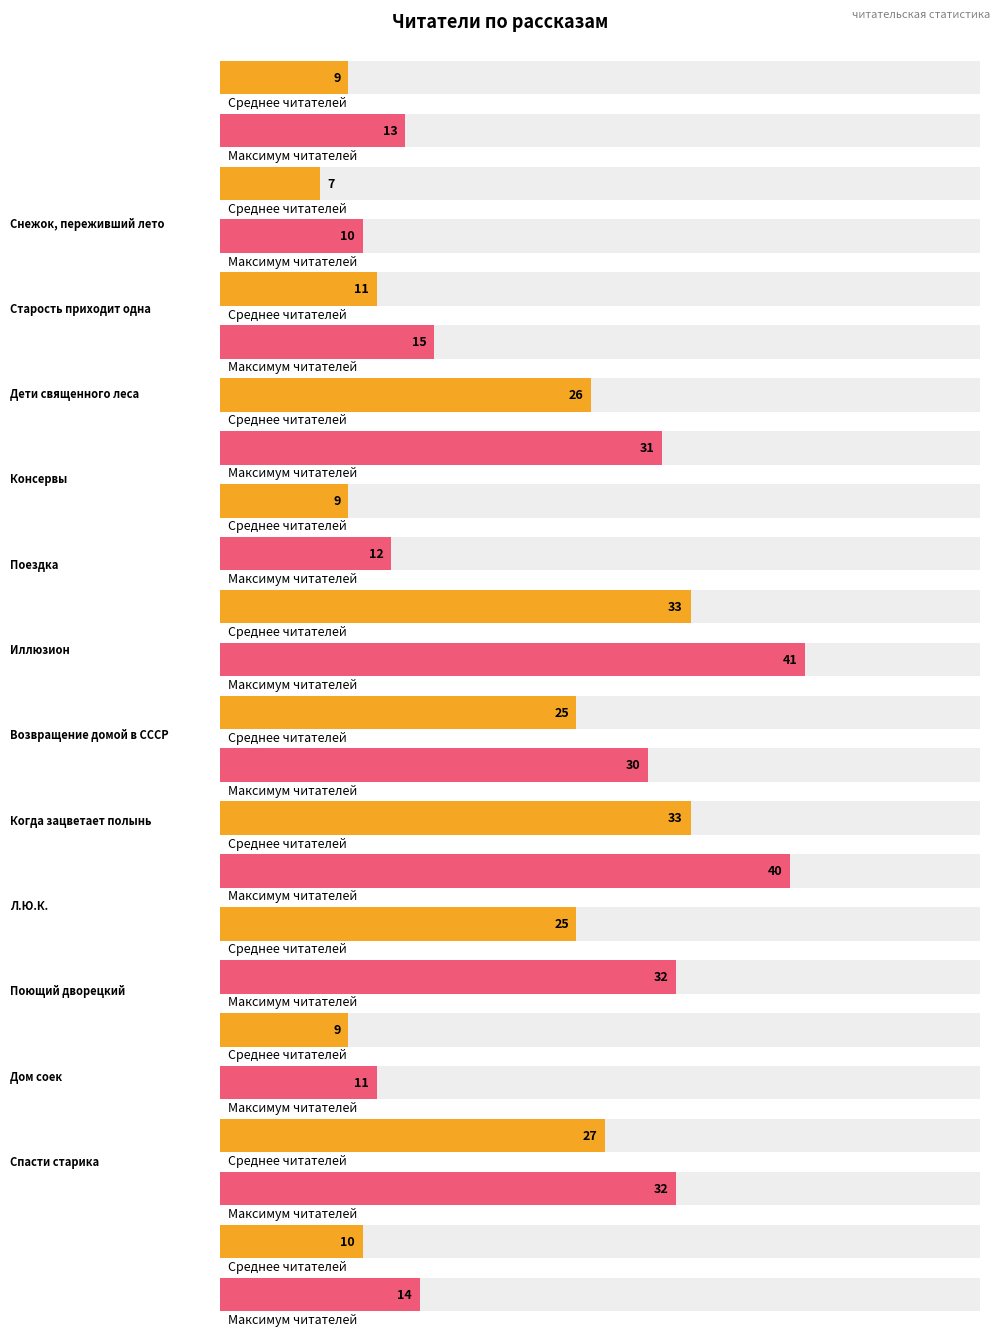

Approximately how many times larger is the value at Когда зацветает полынь compared to Иллюзион?

1.0